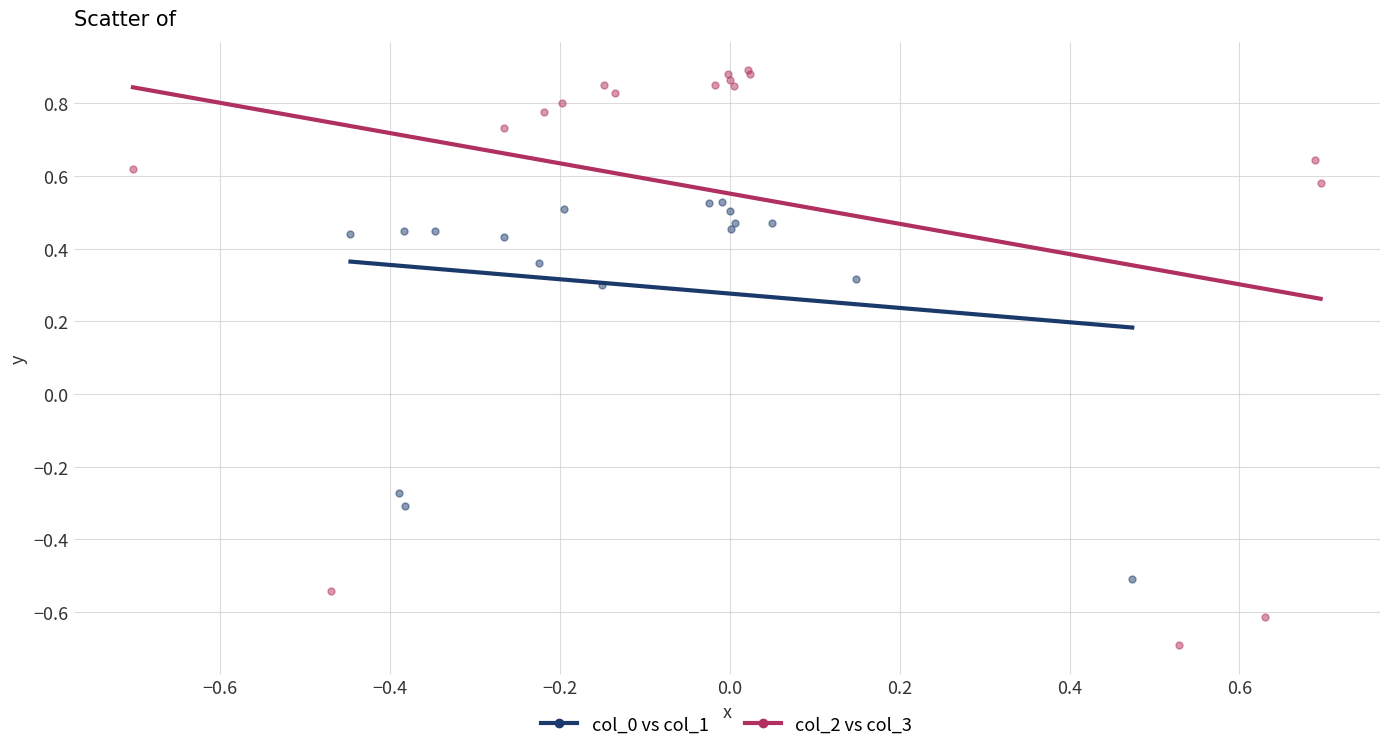

Which series reaches the maximum Y coordinate?

col_0 vs col_1